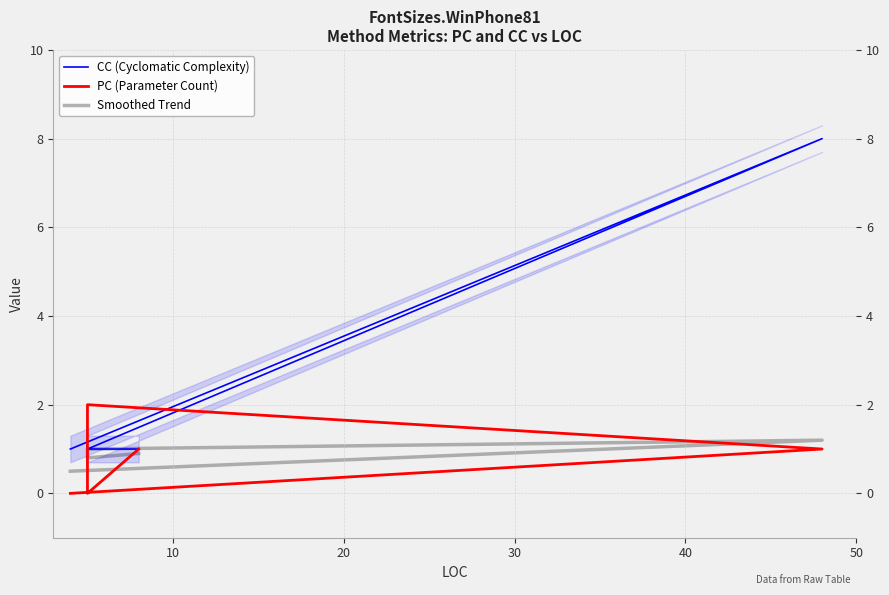

Which series has the widest spread of values?

CC (Cyclomatic Complexity)